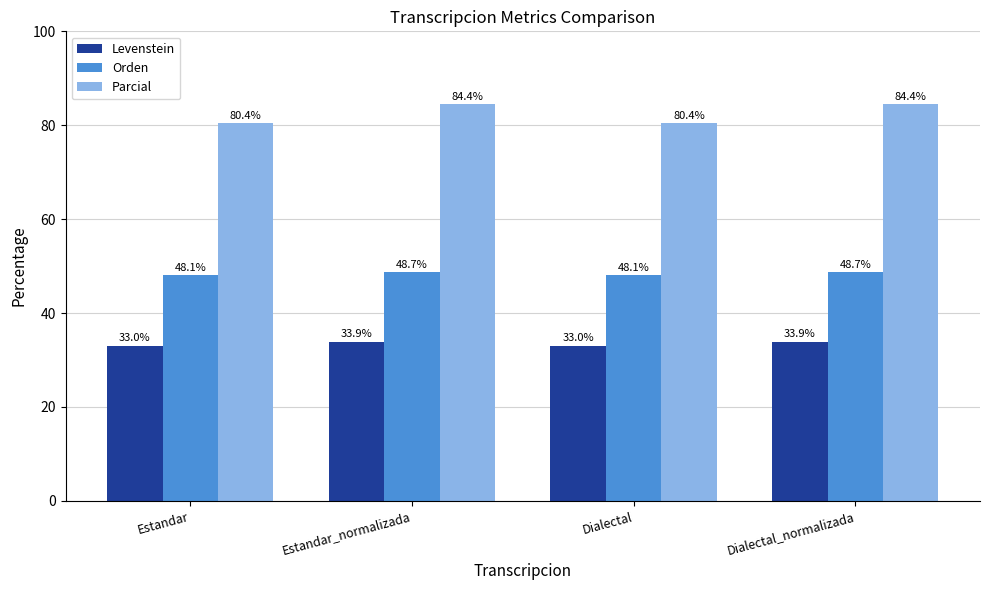

Rank the series by their maximum value, from lowest to highest.

Levenstein, Orden, Parcial